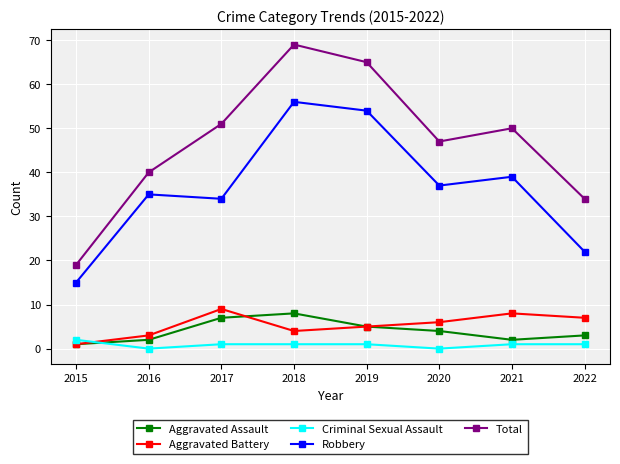

In Aggravated Assault, how many points are higher than both neighbors (excluding endpoints)?

1